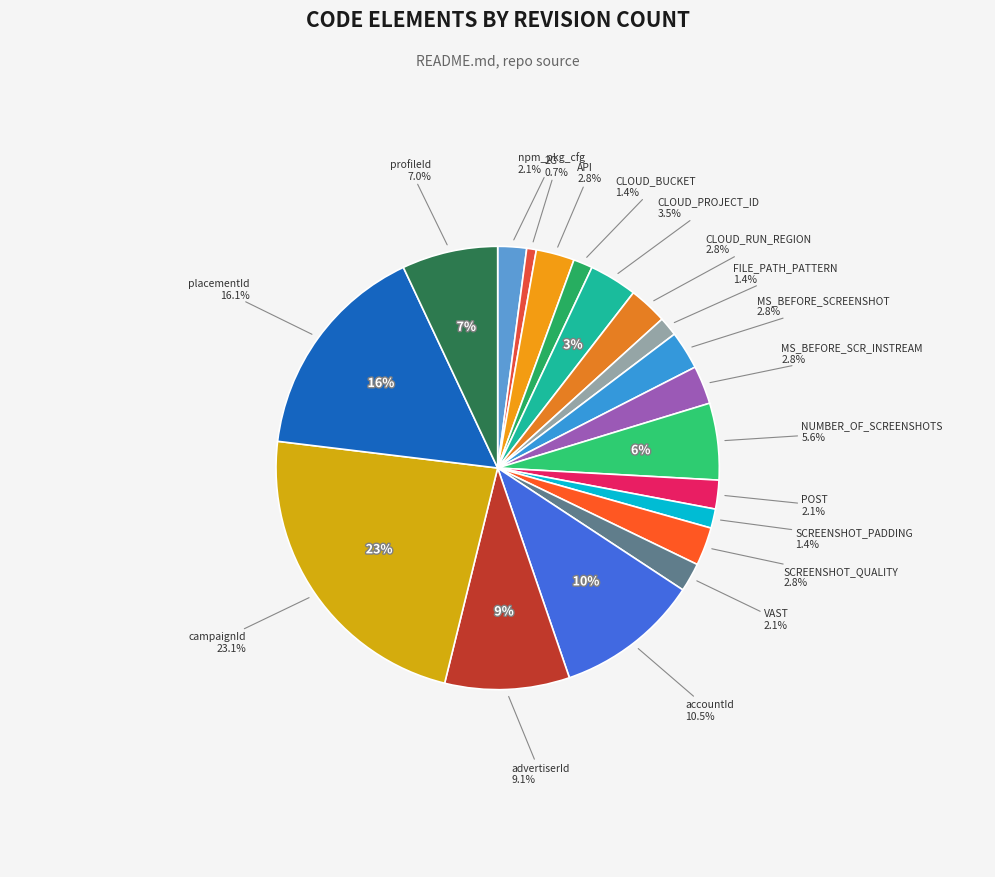

What percentage is NOT represented by accountId?

89.5%